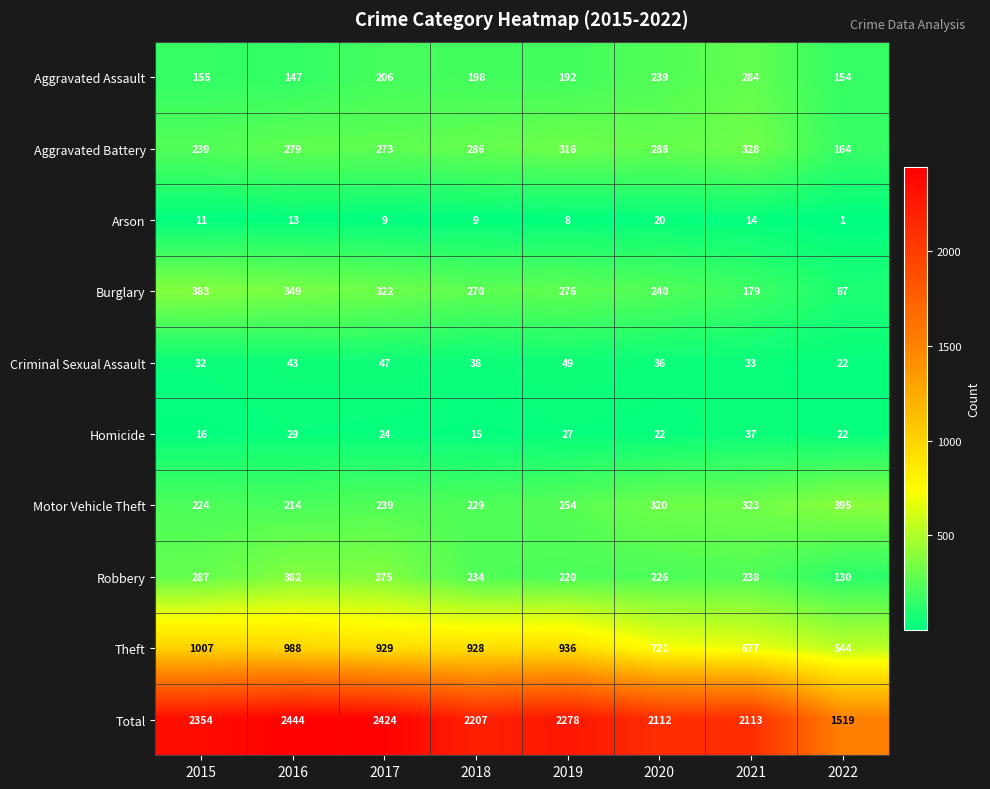

The value of Robbery at 2022 is 130. True or false?

True